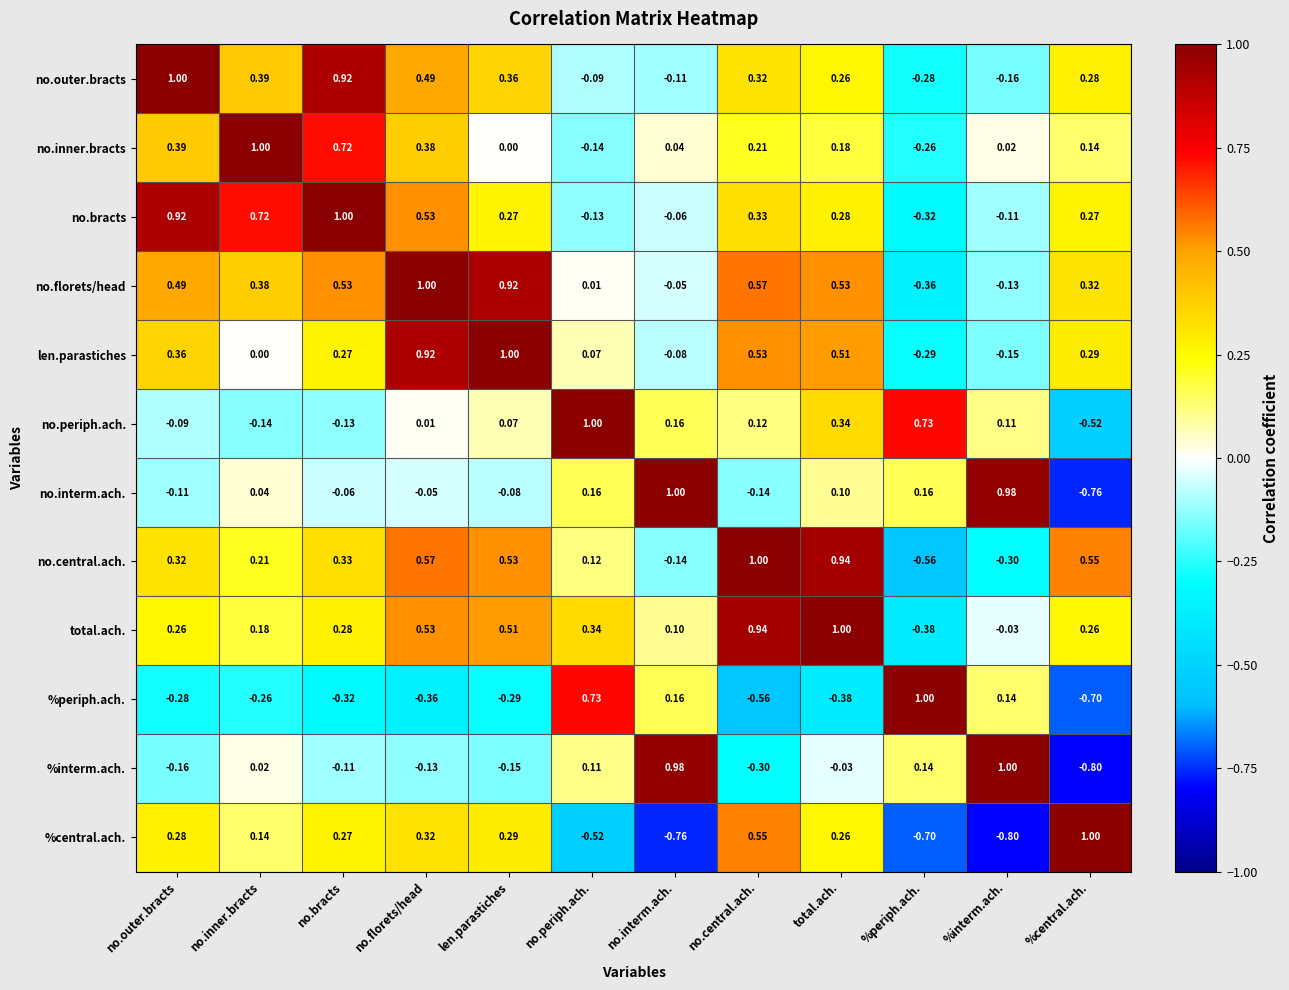

Is the value of no.bracts at no.bracts greater than the value of len.parastiches at no.bracts?

Yes